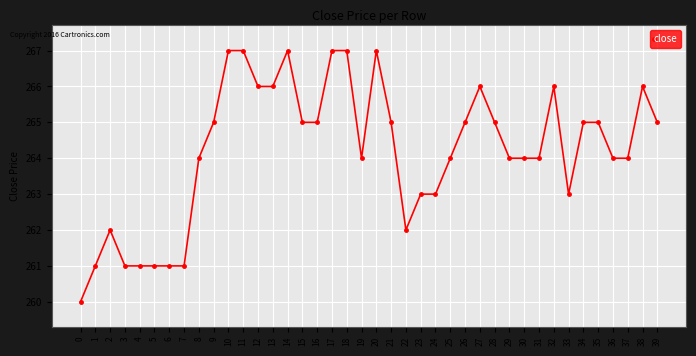

True or false: there are more than 2 points higher than both neighbors.

True